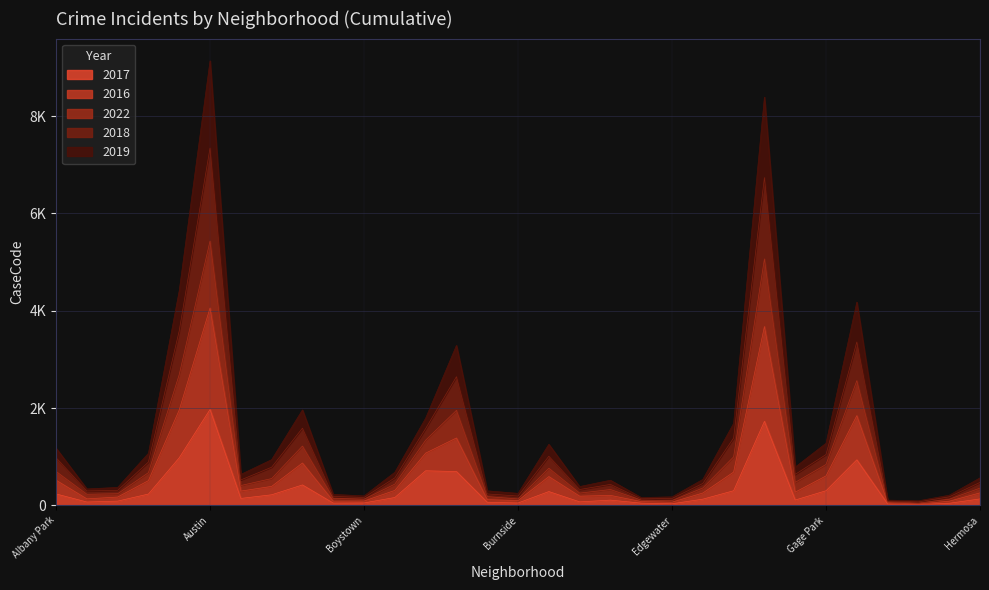

At which label is 2018 closest to 2740?

Auburn Gresham